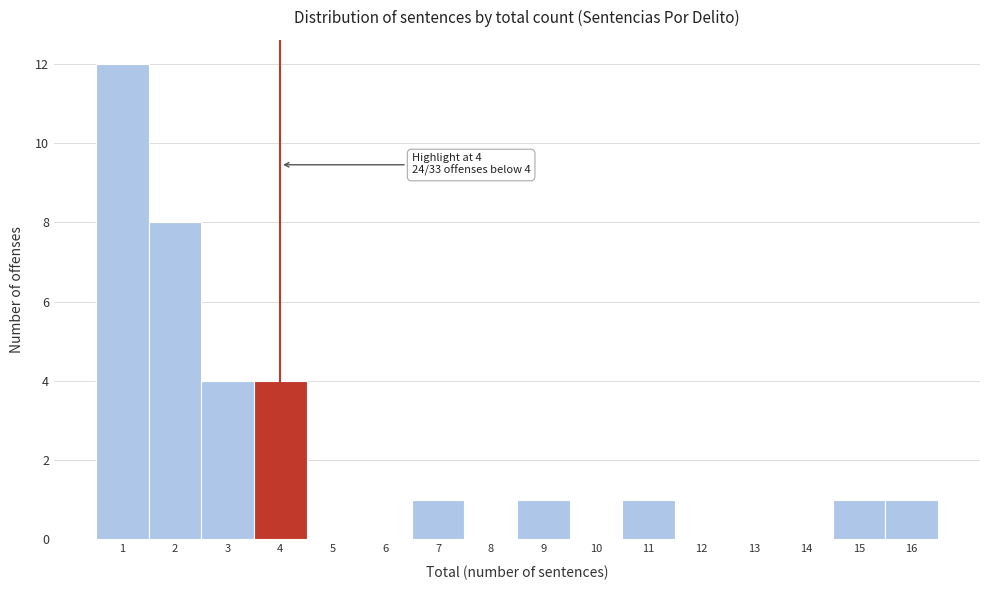

Over which range of the x-axis is the bar tallest?

0.5 to 1.5